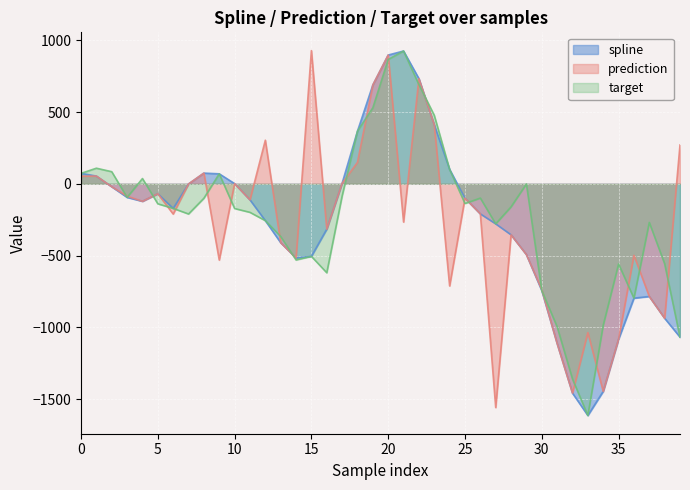

What is the difference between the spline values at 32 and 15?

952.9